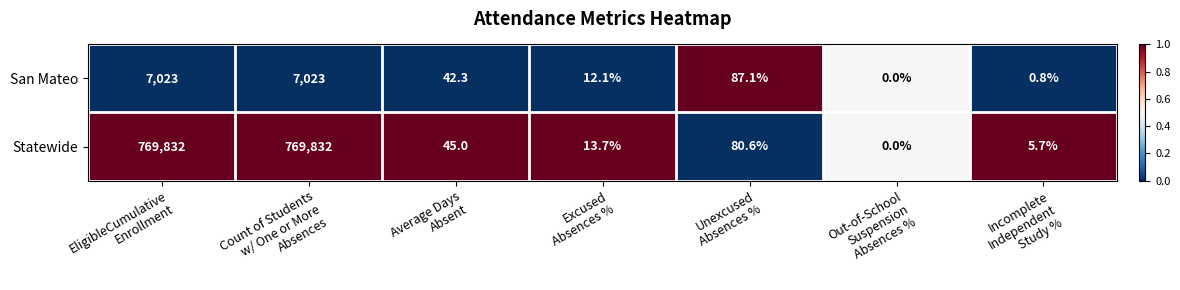

Rank the series by their maximum value, from highest to lowest.

Statewide, San Mateo